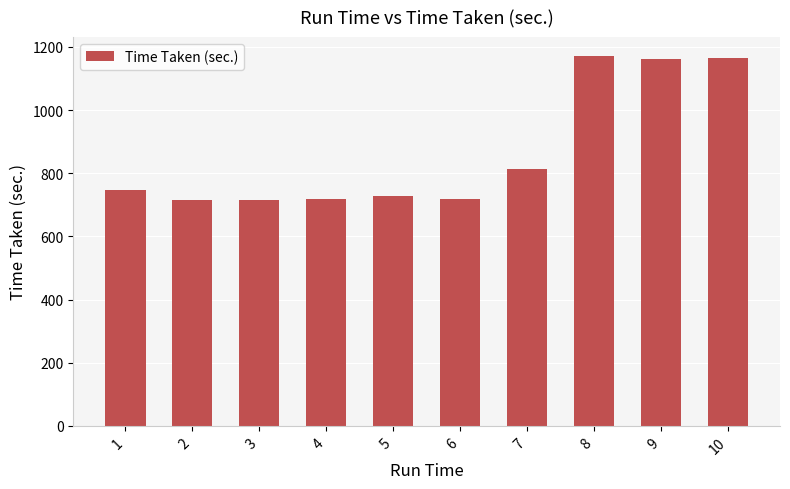

How many data points are less than 746?

5